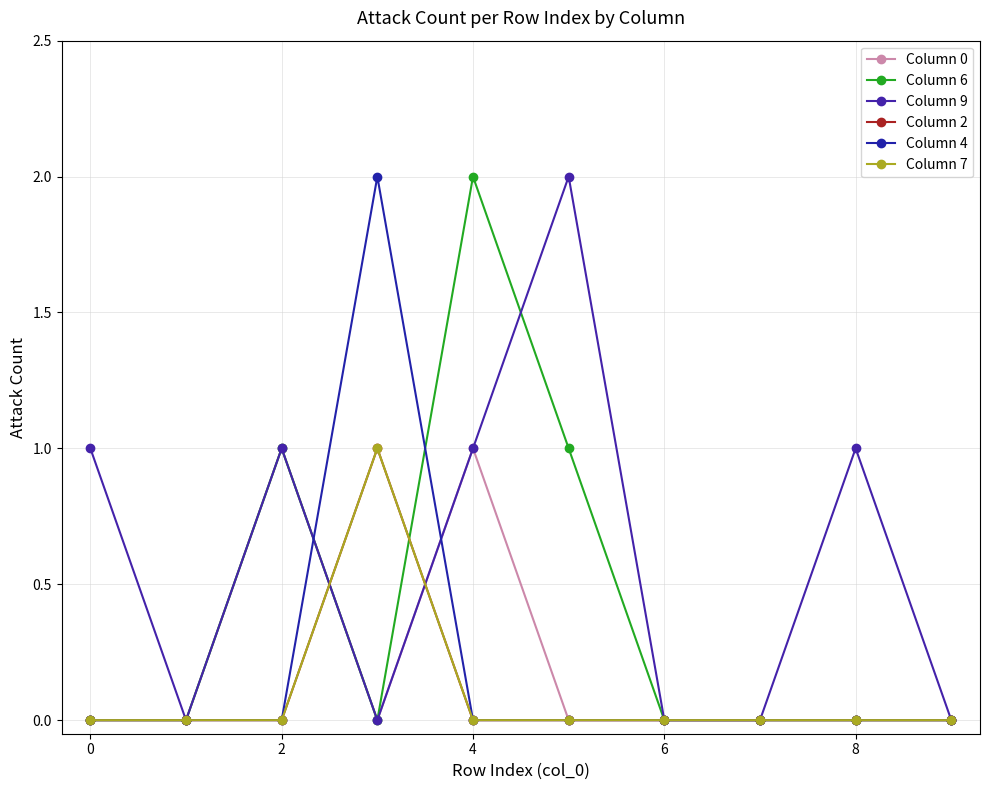

True or false: Column 7 and Column 0 intersect in this chart.

True